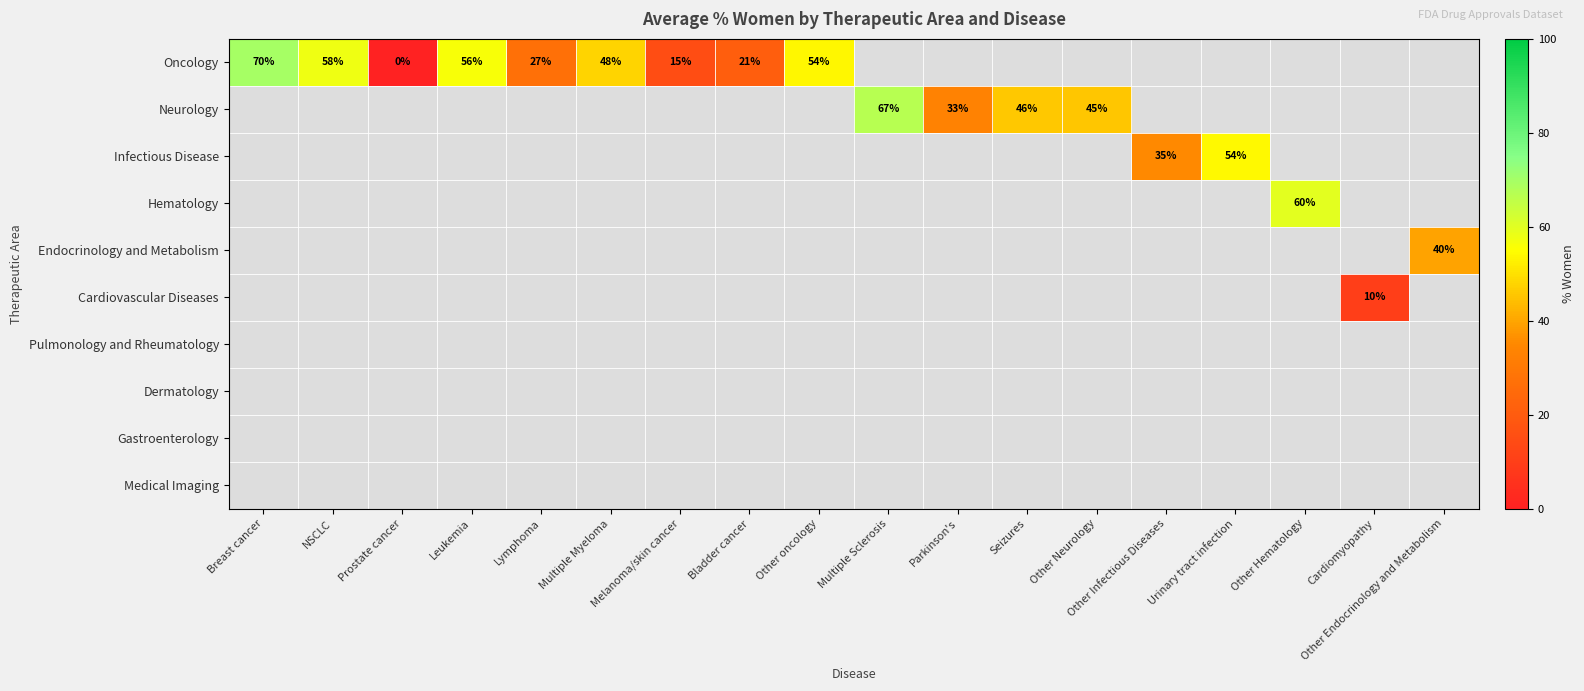

The value of Oncology at Multiple Myeloma is 74.7. True or false?

False